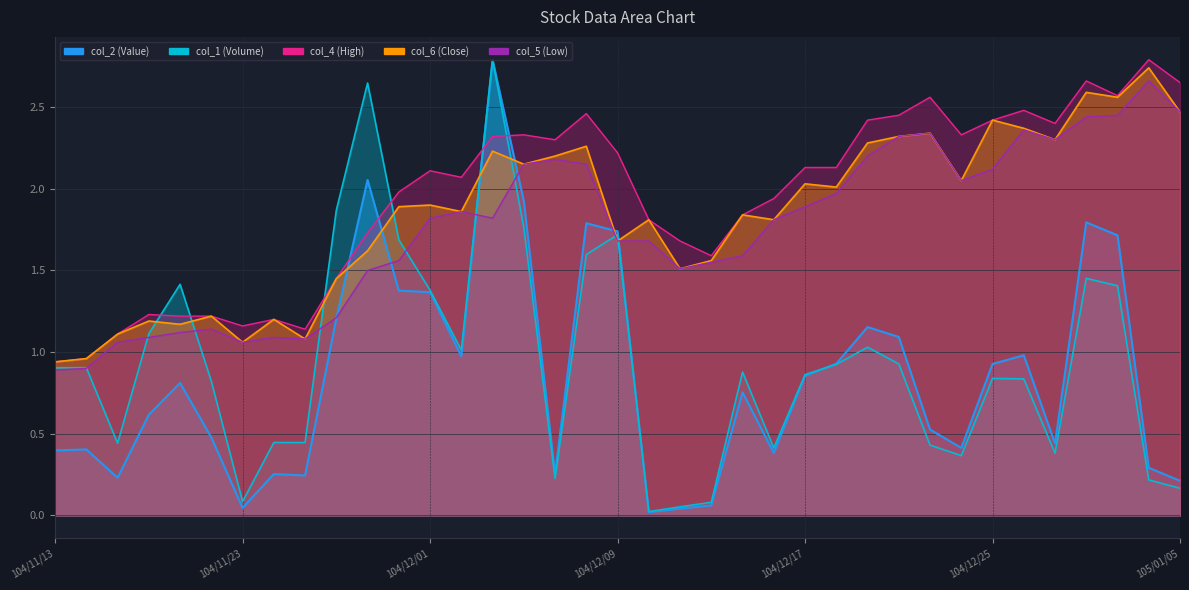

What is the difference between the highest and lowest values at 105/01/05?

2.5